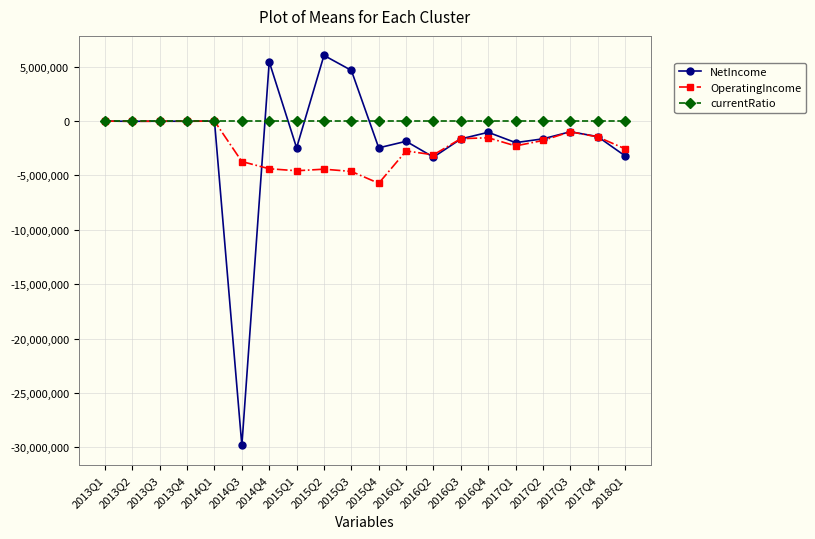

What is the average value of the OperatingIncome series?

-2278021.5